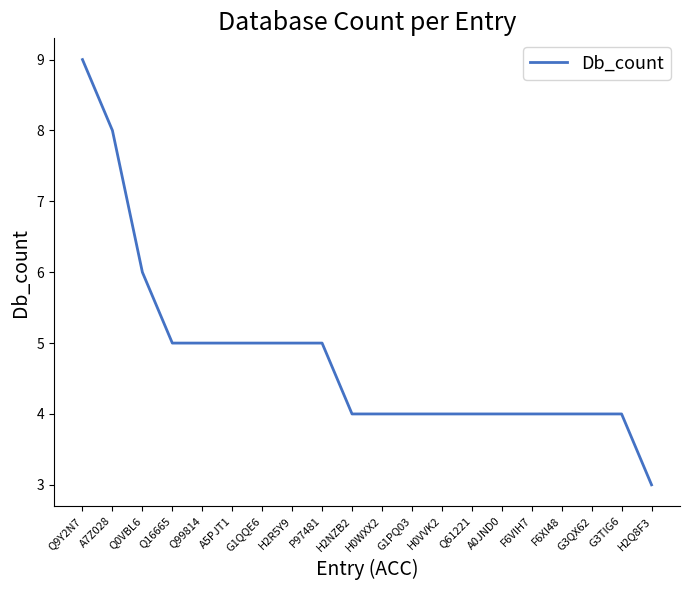

Where does the data first go above 4?

Q9Y2N7